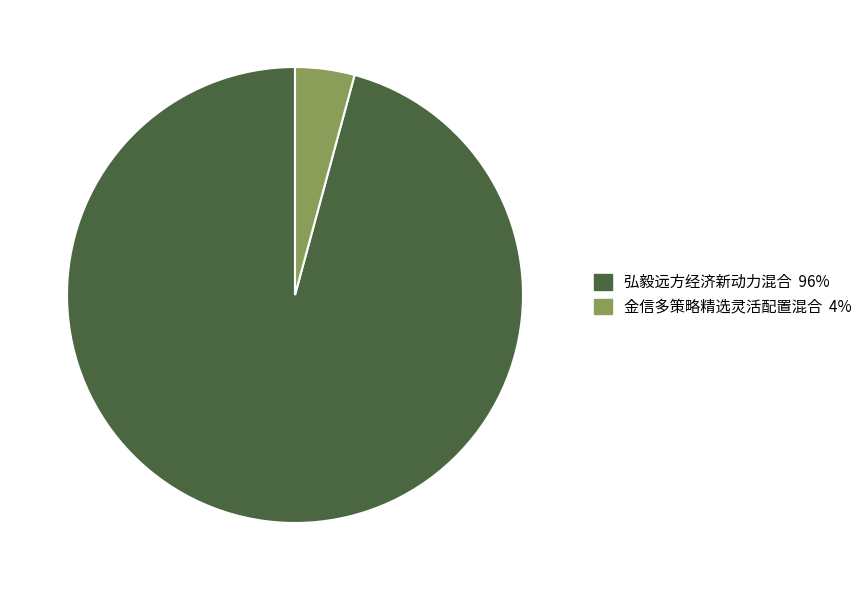

True or false: 弘毅远方经济新动力混合 accounts for 86% of the total.

False